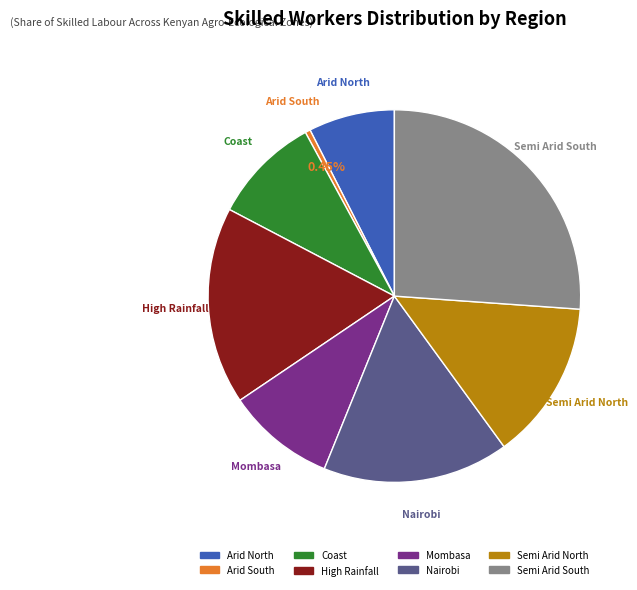

Is Semi Arid South the majority of the pie?

No